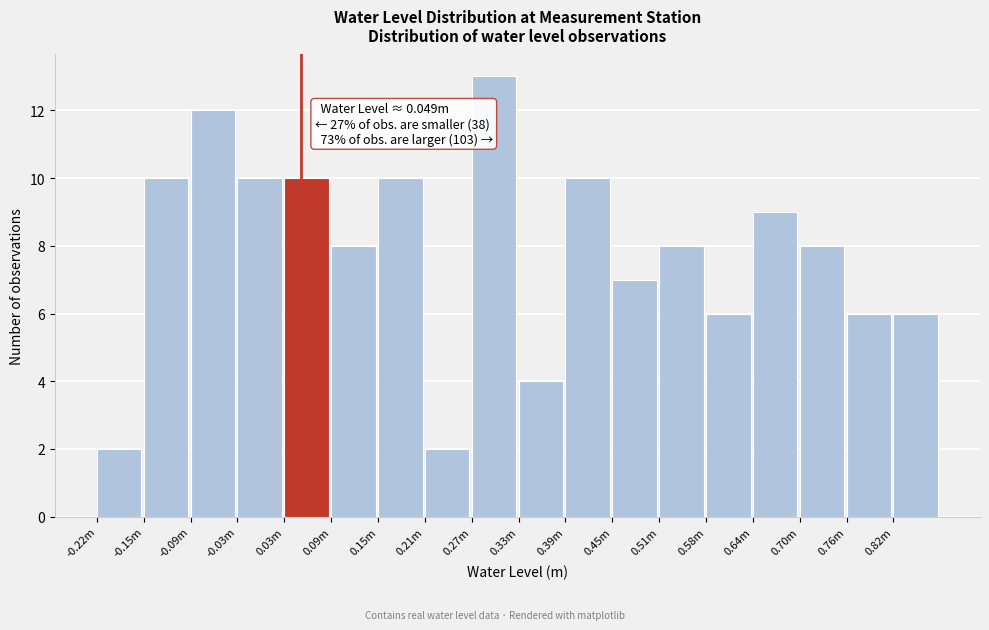

Reading left to right, list all the values displayed in this chart.

-0.22m=2	-0.15m=10	-0.09m=12	-0.03m=10	0.03m=10	0.09m=8	0.15m=10	0.21m=2	0.27m=13	0.33m=4	0.39m=10	0.45m=7	0.51m=8	0.58m=6	0.64m=9	0.70m=8	0.76m=6	0.82m=6